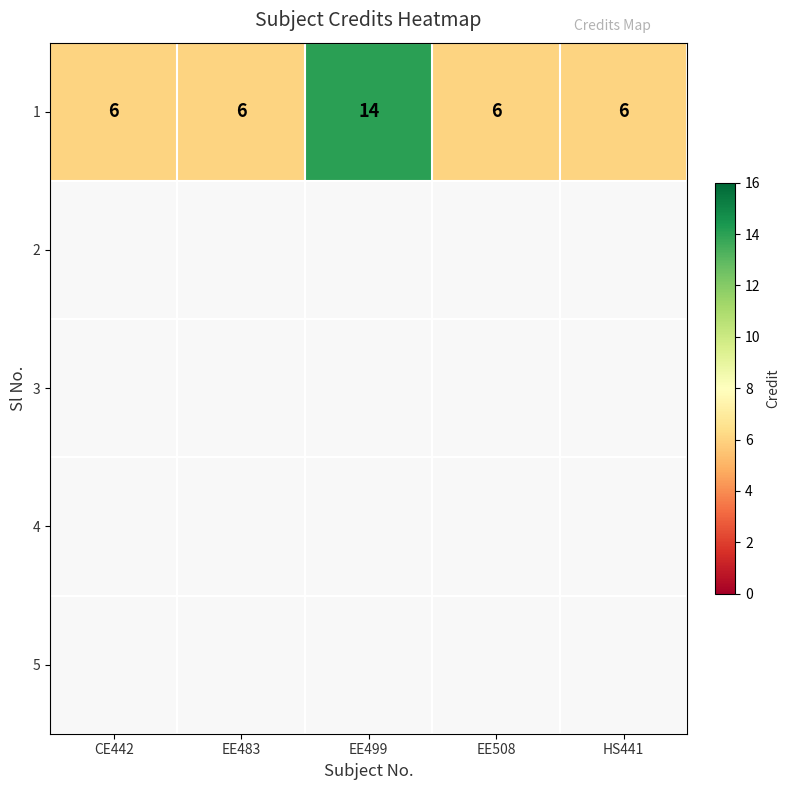

Rank the categories by value from lowest to highest.

CE442, EE483, EE508, HS441, EE499